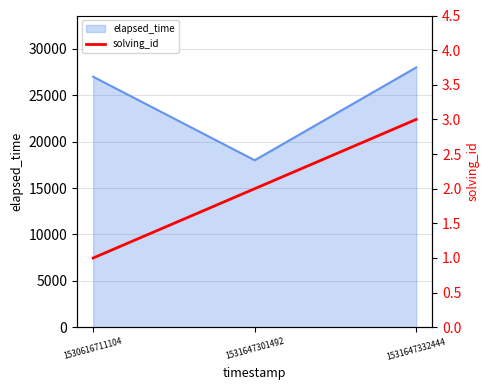

At which label does elapsed_time reach its peak?

1531647332444